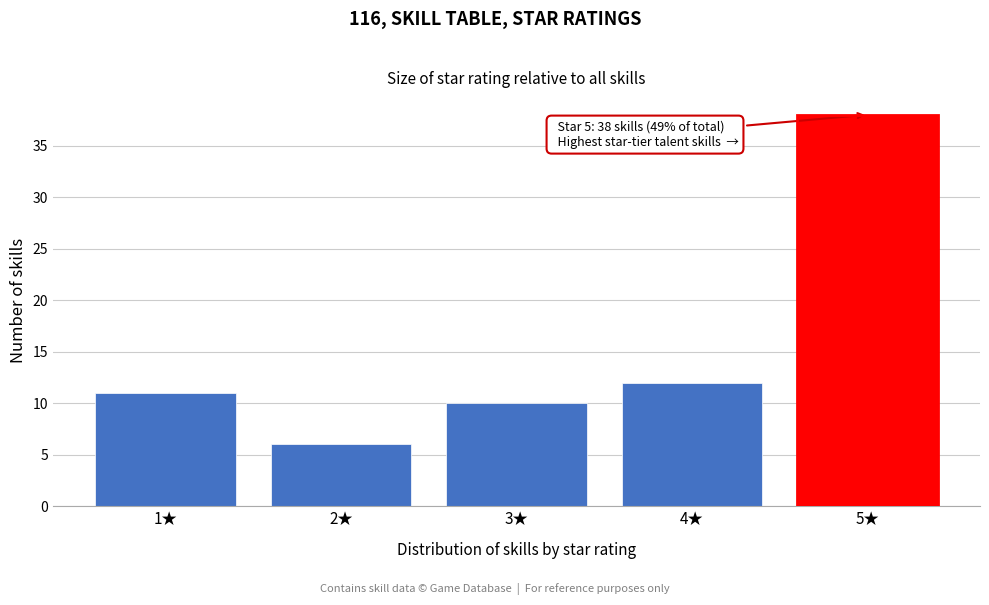

Reading right to left, what are all the values shown in this chart?

5★=38	4★=12	3★=10	2★=6	1★=11